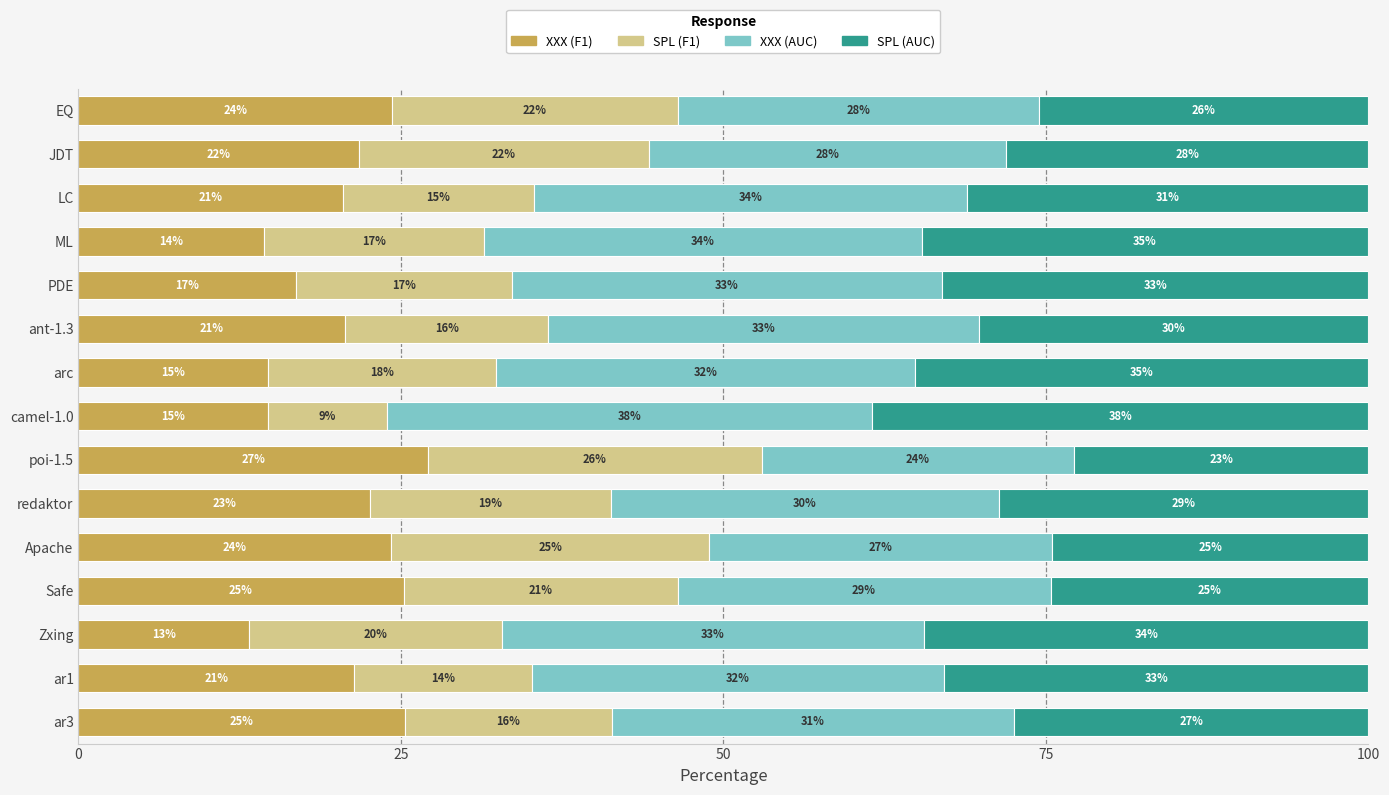

What are all the series names shown in the legend?

XXX (F1), SPL (F1), XXX (AUC), SPL (AUC)